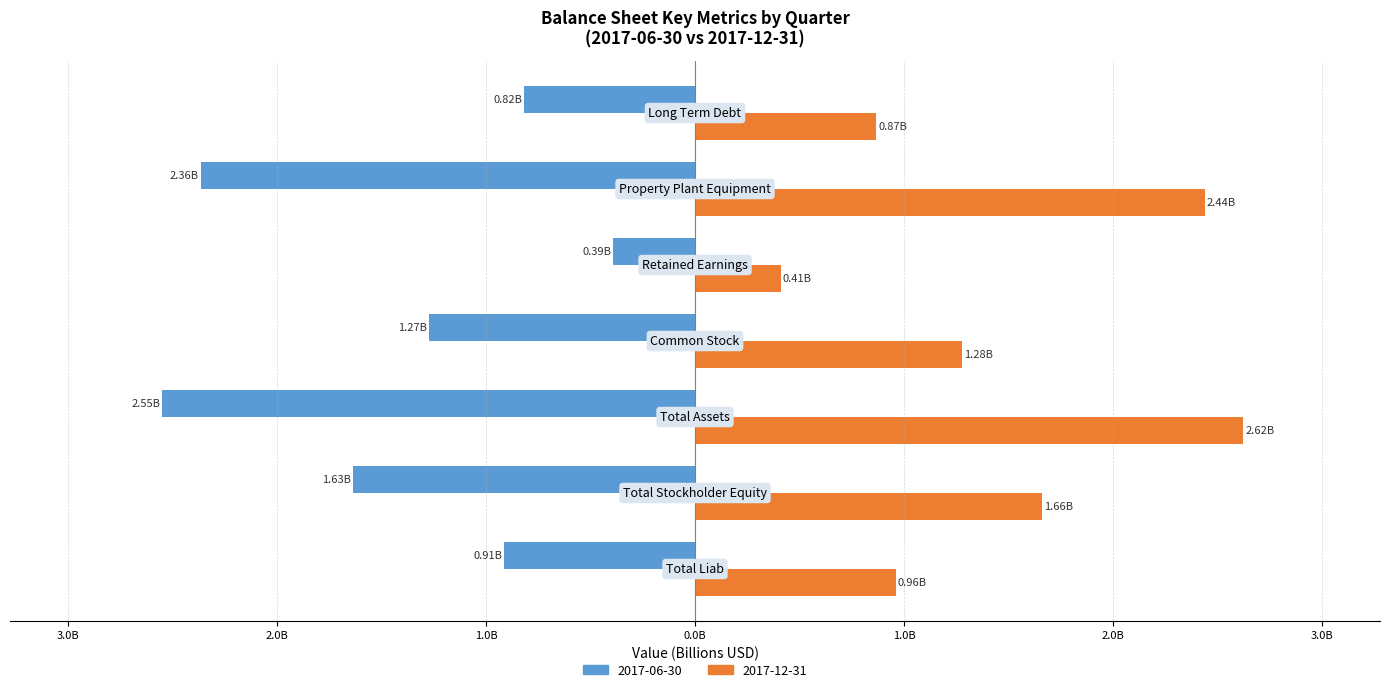

What are all the series names shown in the legend?

2017-06-30, 2017-12-31